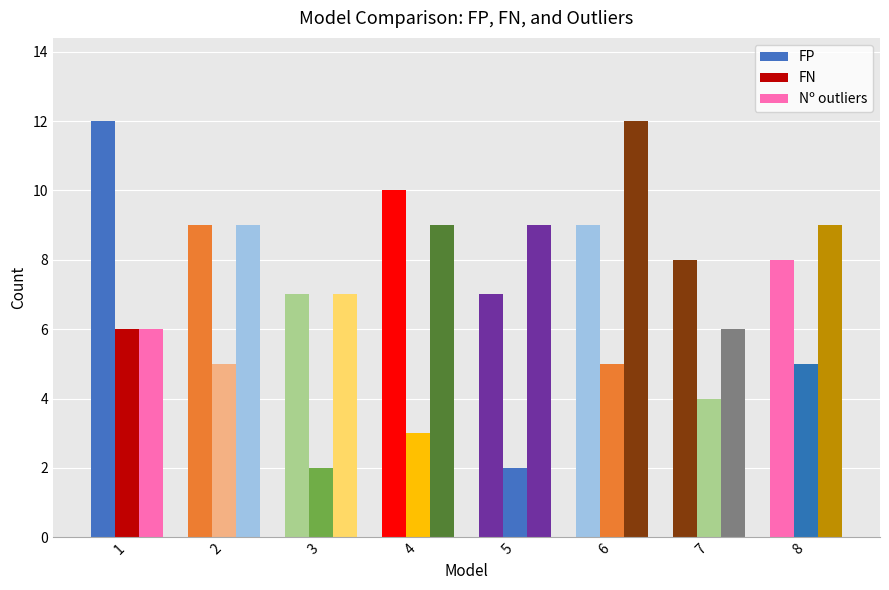

Which series has the widest spread of values?

Nº outliers